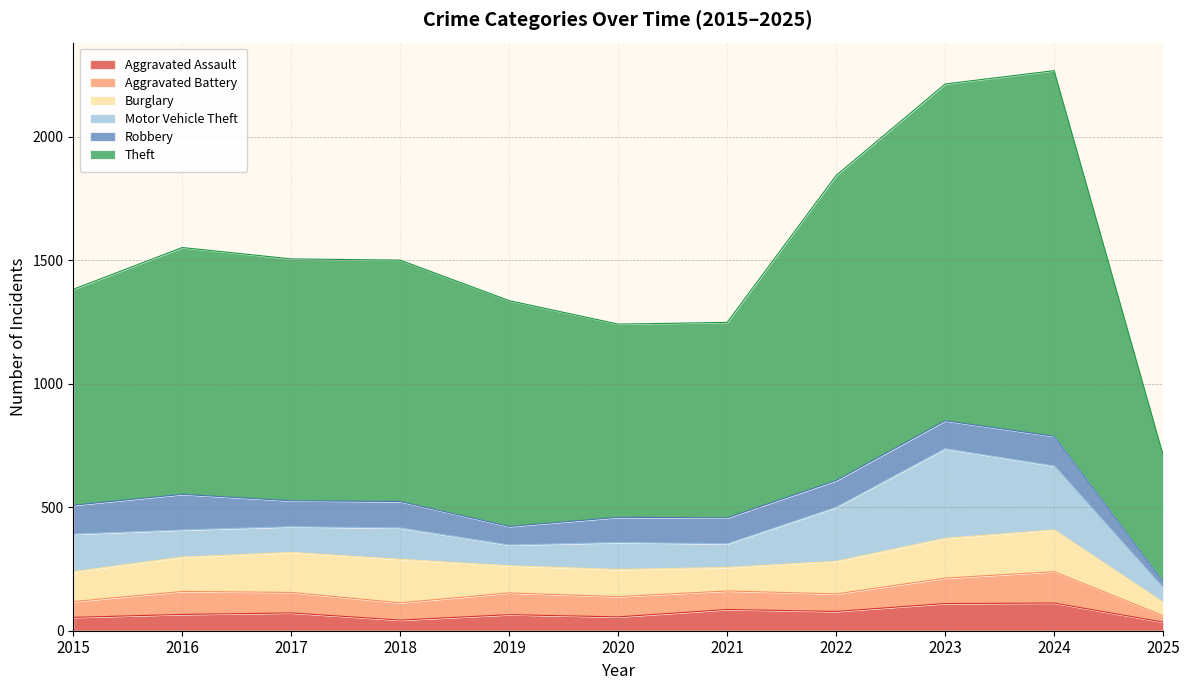

Reading left to right, list all the values displayed in this chart.

Aggravated Assault: 2015=54	2016=66	2017=72	2018=43	2019=65	2020=56	2021=86	2022=78	2023=110	2024=112	2025=35
Aggravated Battery: 2015=64	2016=93	2017=83	2018=70	2019=88	2020=82	2021=75	2022=71	2023=103	2024=127	2025=26
Burglary: 2015=121	2016=139	2017=162	2018=176	2019=110	2020=110	2021=95	2022=132	2023=161	2024=169	2025=54
Motor Vehicle Theft: 2015=152	2016=110	2017=104	2018=127	2019=84	2020=109	2021=96	2022=219	2023=363	2024=259	2025=58
Robbery: 2015=117	2016=144	2017=105	2018=107	2019=75	2020=102	2021=105	2022=108	2023=113	2024=120	2025=25
Theft: 2015=874	2016=999	2017=979	2018=977	2019=914	2020=782	2021=791	2022=1235	2023=1363	2024=1480	2025=513